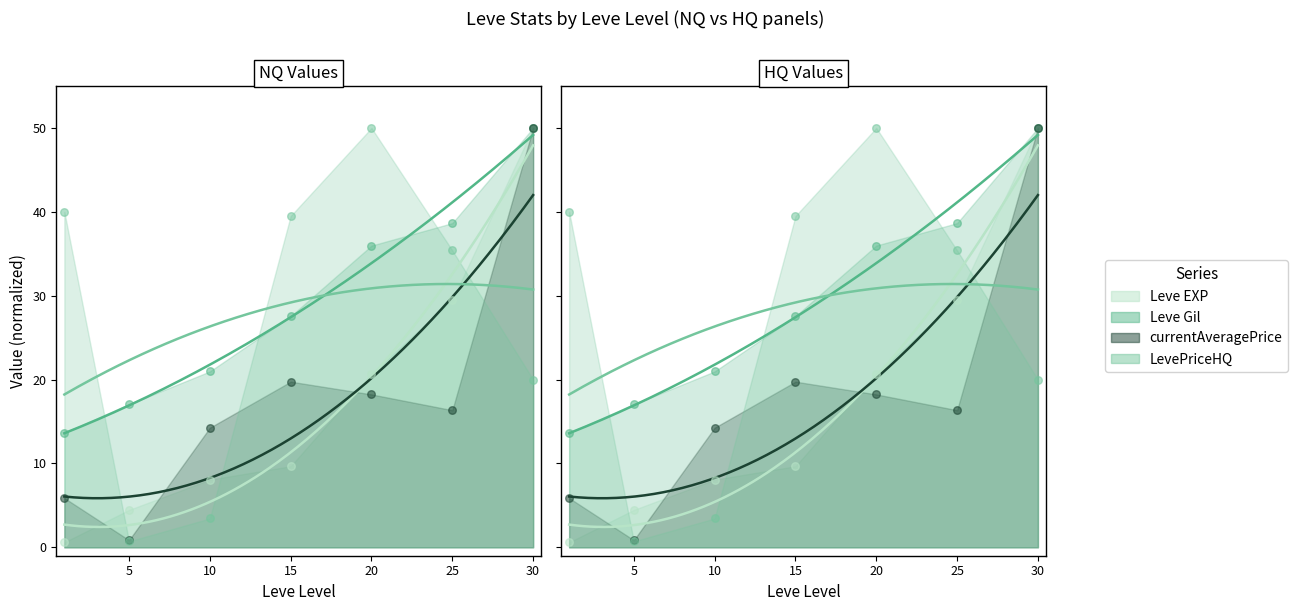

What are all the series names shown in the legend?

Leve EXP, Leve Gil, currentAveragePrice, LevePriceHQ